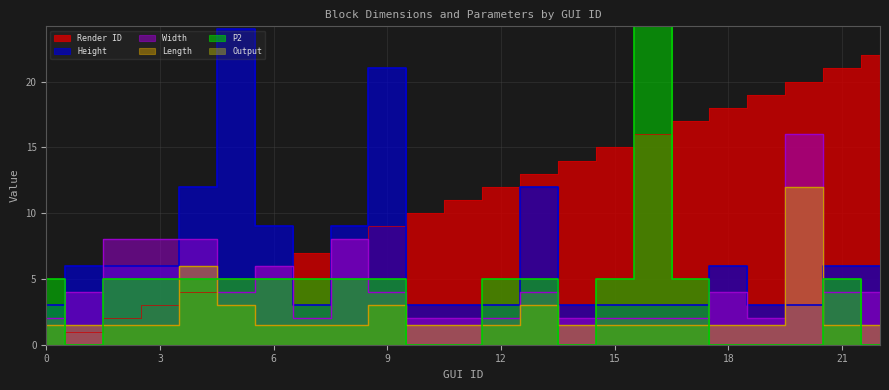

True or false: P2 has a value of 6.8 at 8.

False